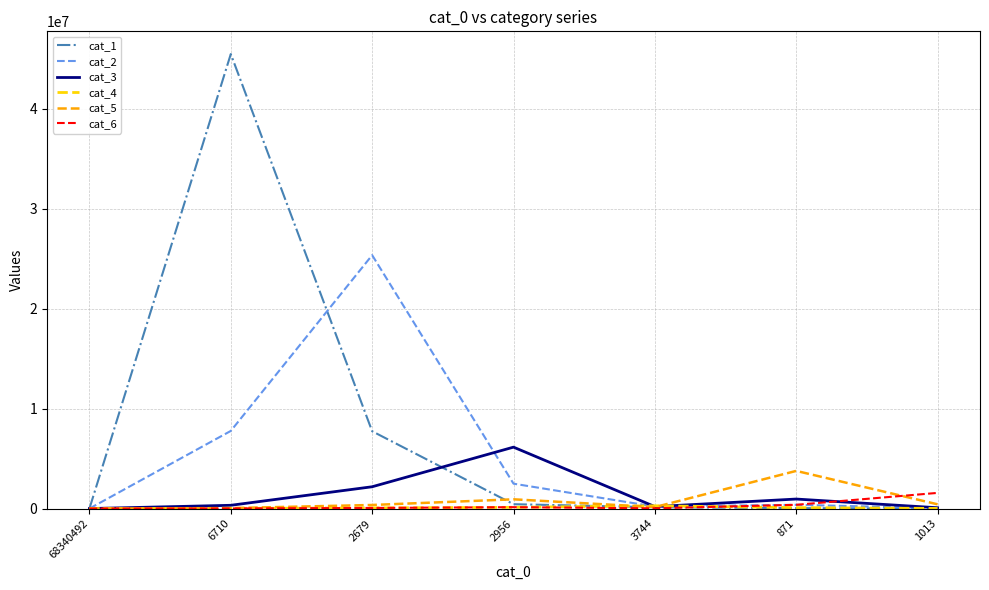

What is the maximum value shown in the chart?

45495128